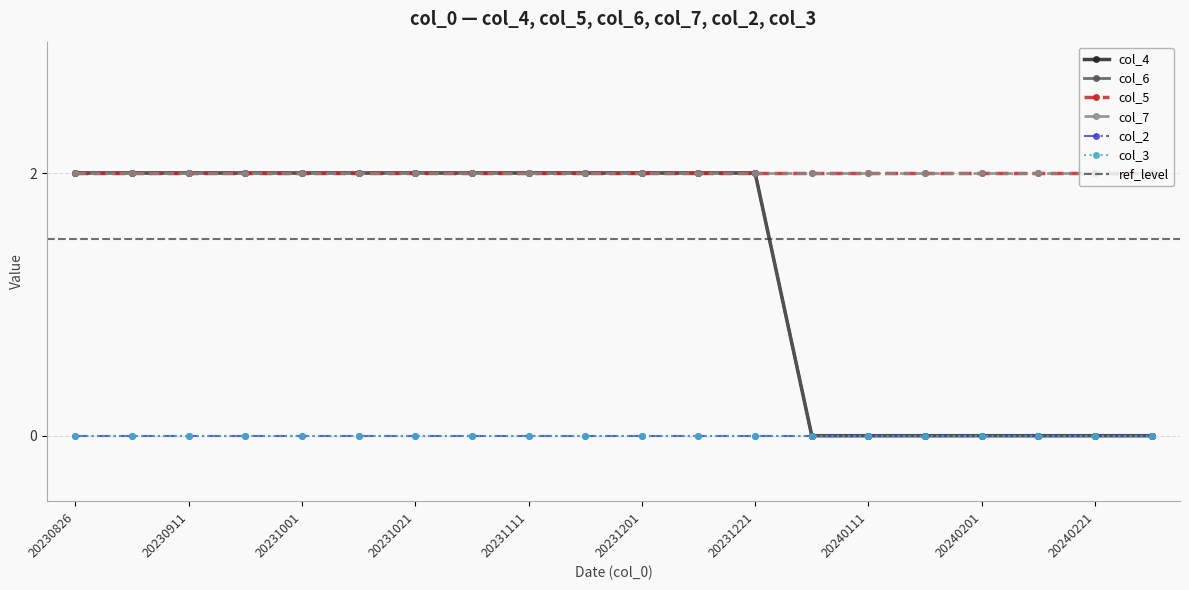

What is the sum of the col_5 values at 20240221 and 20231201?

4